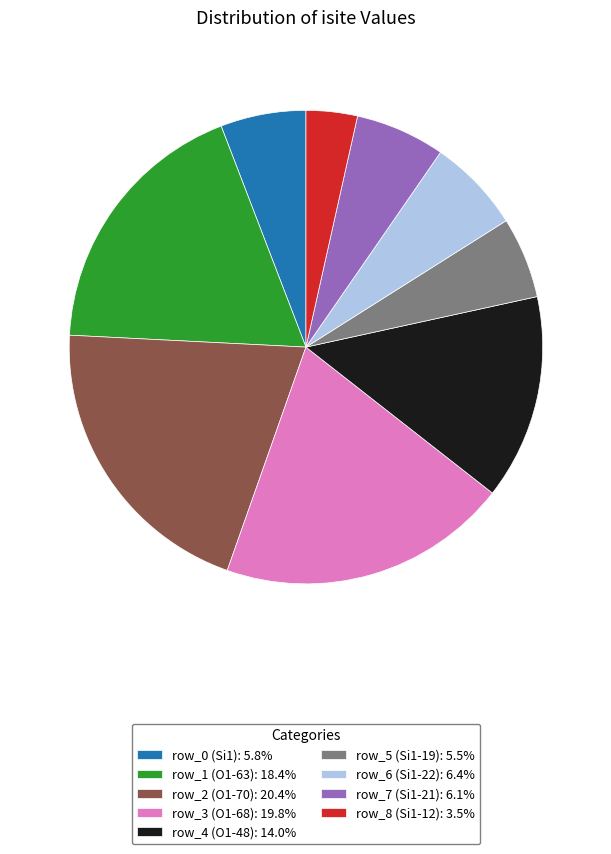

Is there a majority slice in this chart?

No